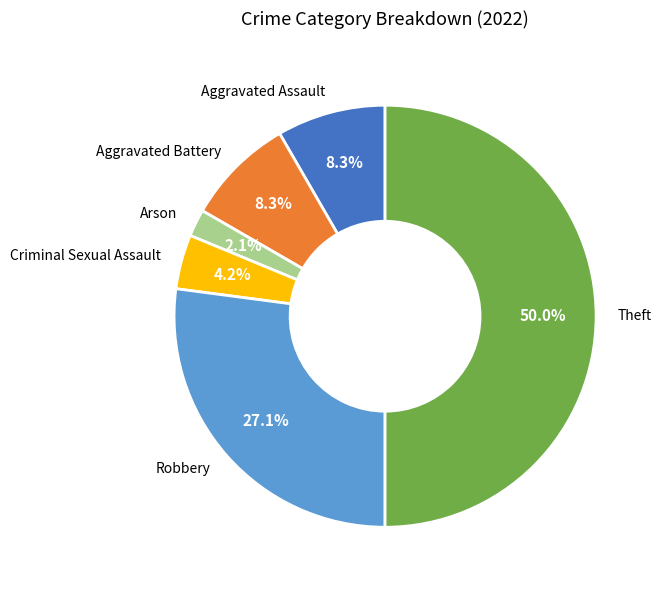

Does Criminal Sexual Assault represent more than half of the total?

No